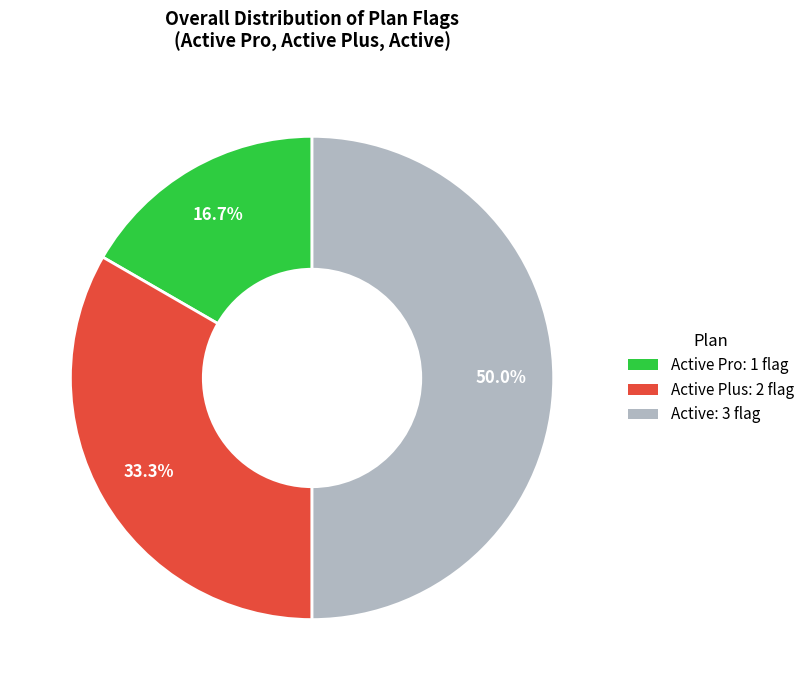

Rank the categories by value from lowest to highest.

Active Pro, Active Plus, Active